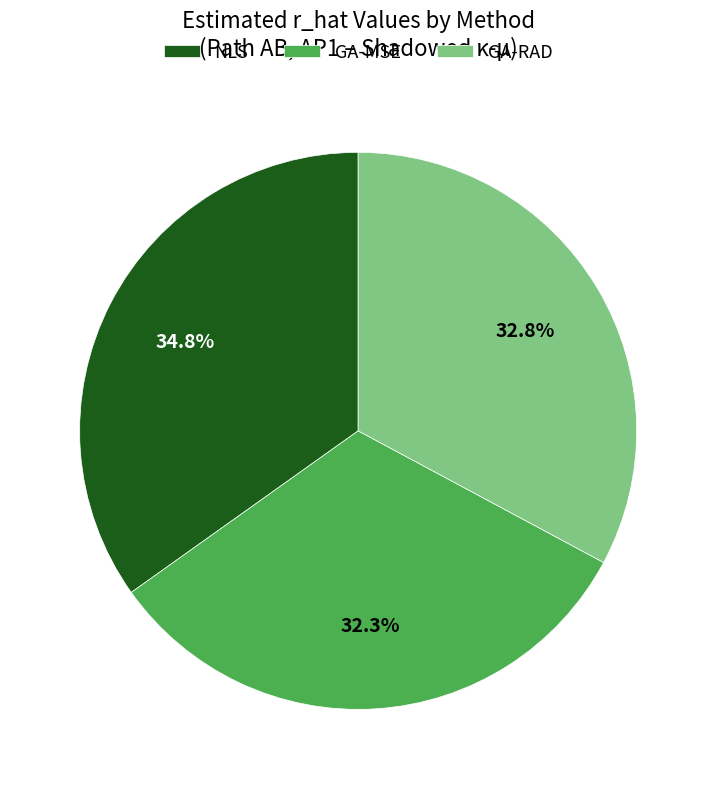

How many slices are in this pie chart?

3